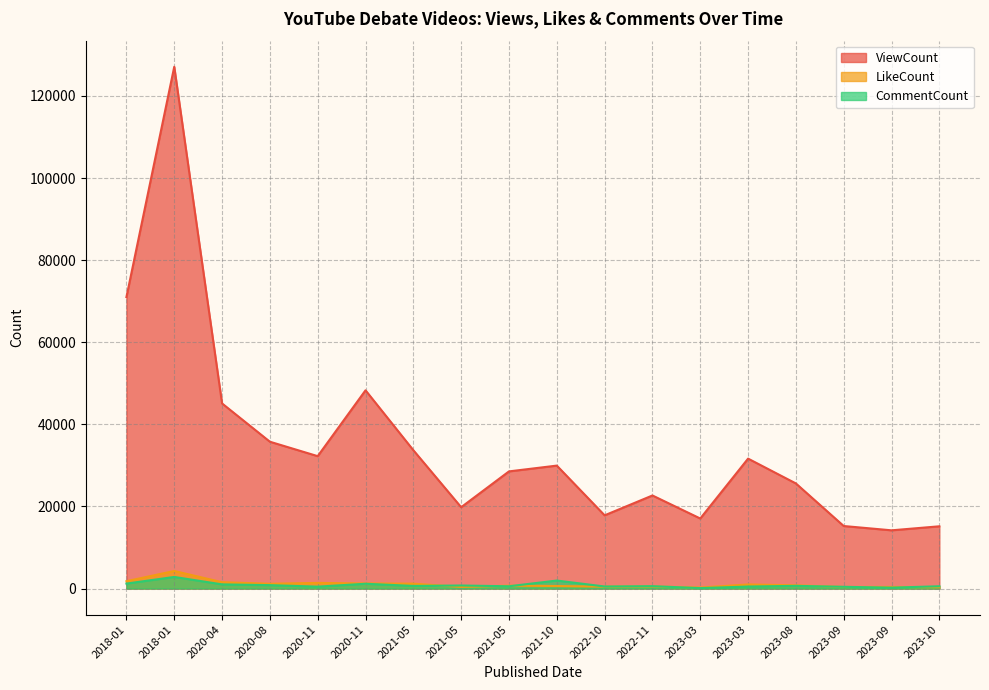

What is the sum of the ViewCount values at 2022-10 and 2021-10?

47793